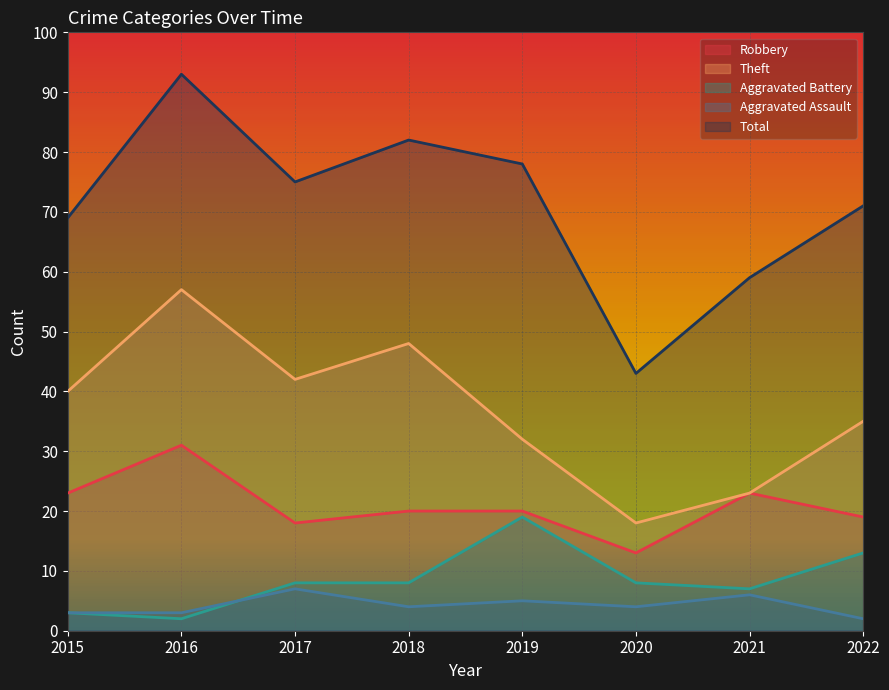

Which series changed the most between 2016 and 2018?

Robbery